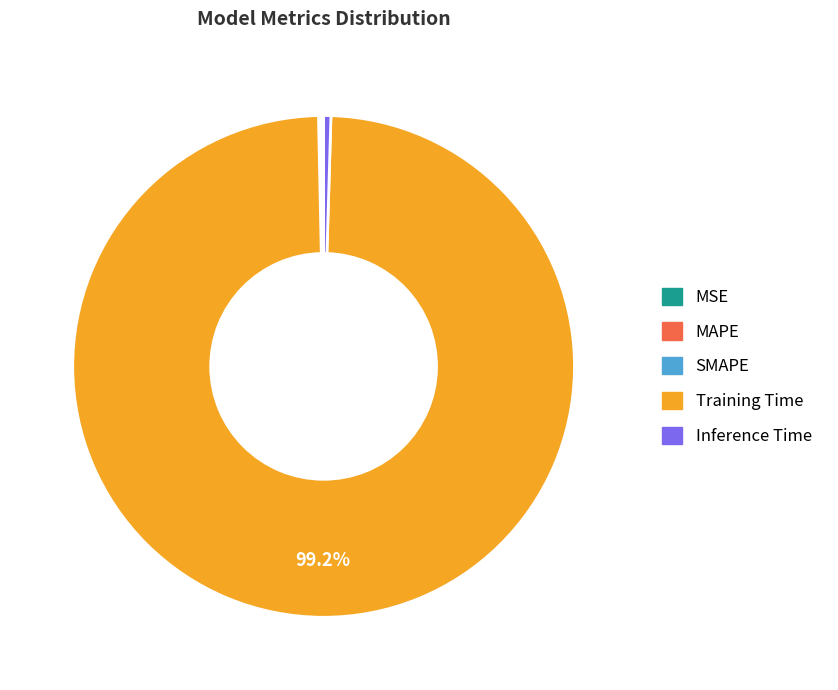

Which slice is the largest?

Training Time